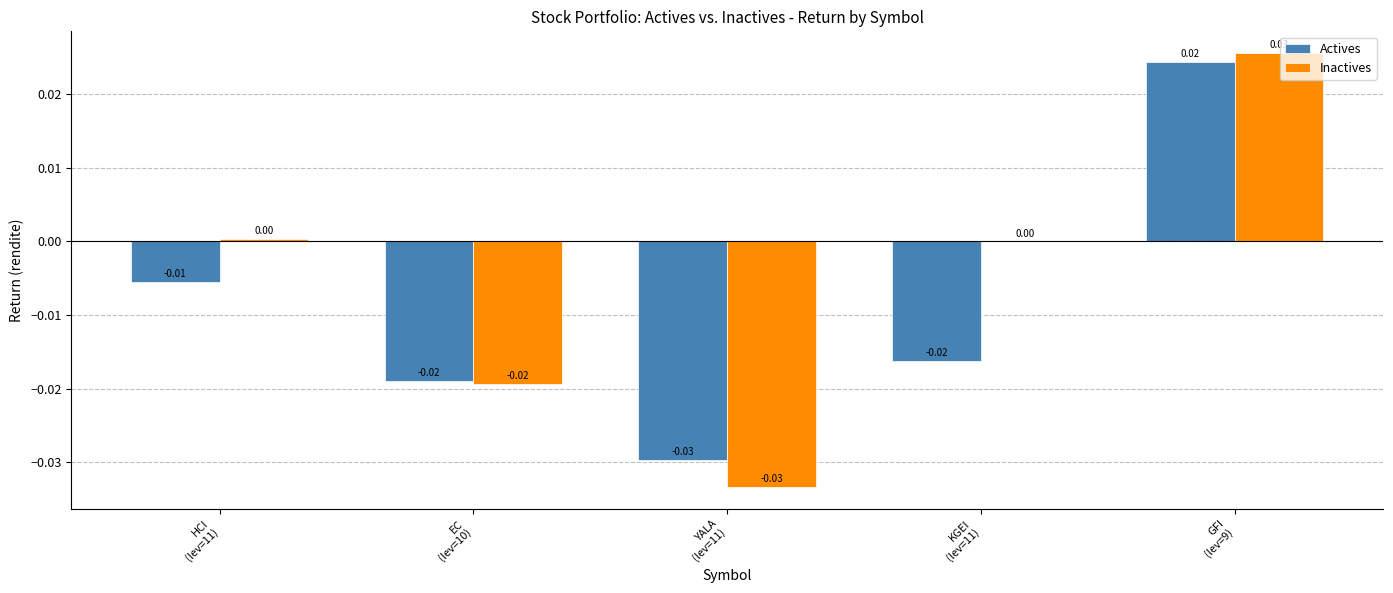

Is the value of Actives at GFI
(lev=9) greater than the value of Inactives at YALA
(lev=11)?

Yes